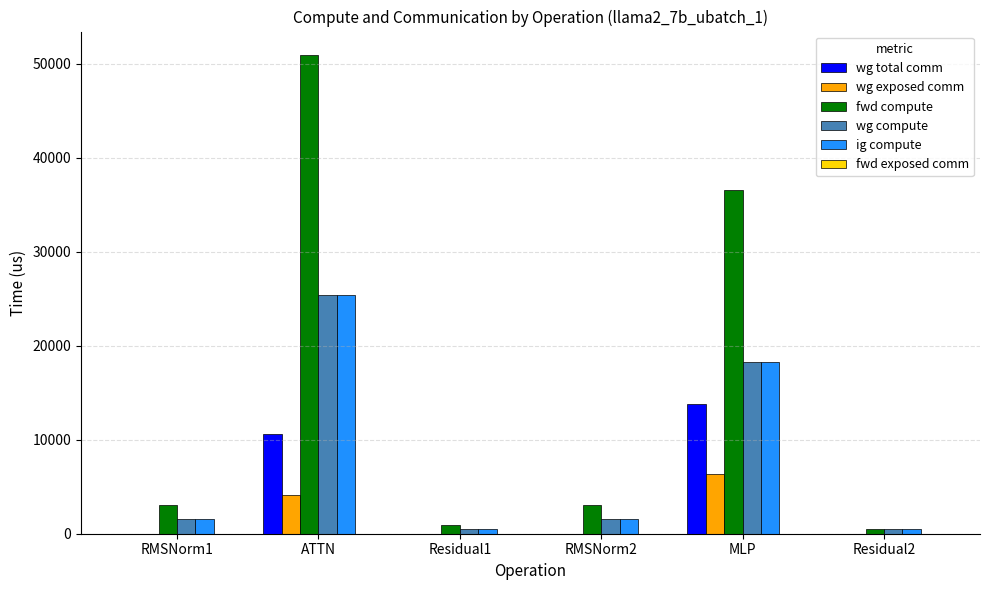

Reading left to right, what are all the values shown in this chart?

wg total comm: RMSNorm1=0.0	ATTN=10659.6	Residual1=0.0	RMSNorm2=0.0	MLP=13800.3	Residual2=0.0
wg exposed comm: RMSNorm1=0.0	ATTN=4077.7	Residual1=0.0	RMSNorm2=0.0	MLP=6343.6	Residual2=0.0
fwd compute: RMSNorm1=3094.9	ATTN=50882.7	Residual1=906.0	RMSNorm2=3094.9	MLP=36577.6	Residual2=453.0
wg compute: RMSNorm1=1547.5	ATTN=25441.3	Residual1=453.0	RMSNorm2=1547.5	MLP=18288.8	Residual2=453.0
ig compute: RMSNorm1=1547.5	ATTN=25441.3	Residual1=453.0	RMSNorm2=1547.5	MLP=18288.8	Residual2=453.0